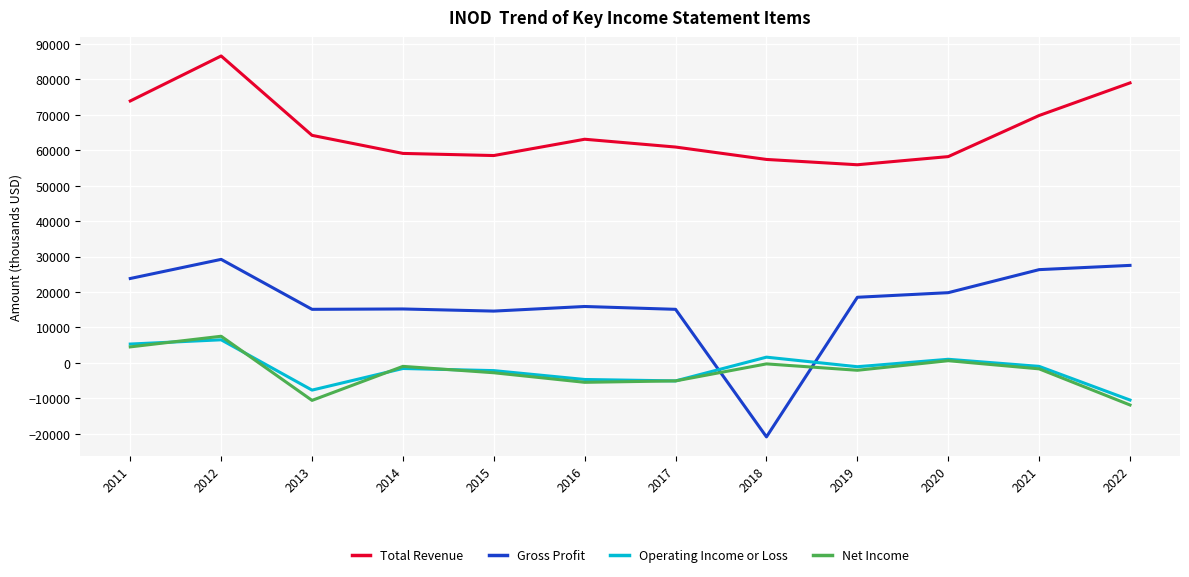

At which label does Total Revenue first exceed 63100?

2011